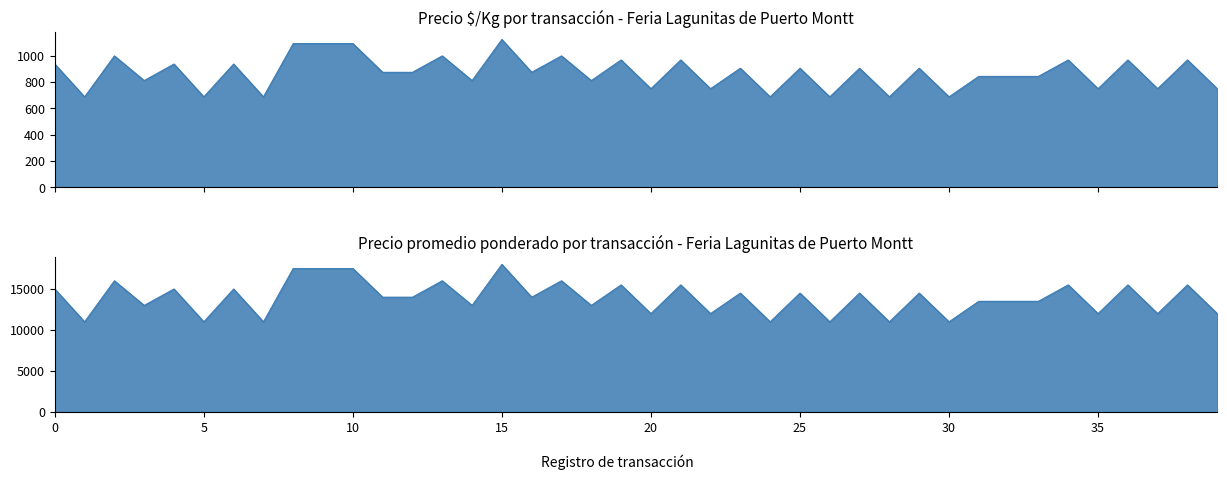

Is the value of Precio promedio ponderado at 11 greater than the value of Precio $/Kg at 10?

Yes